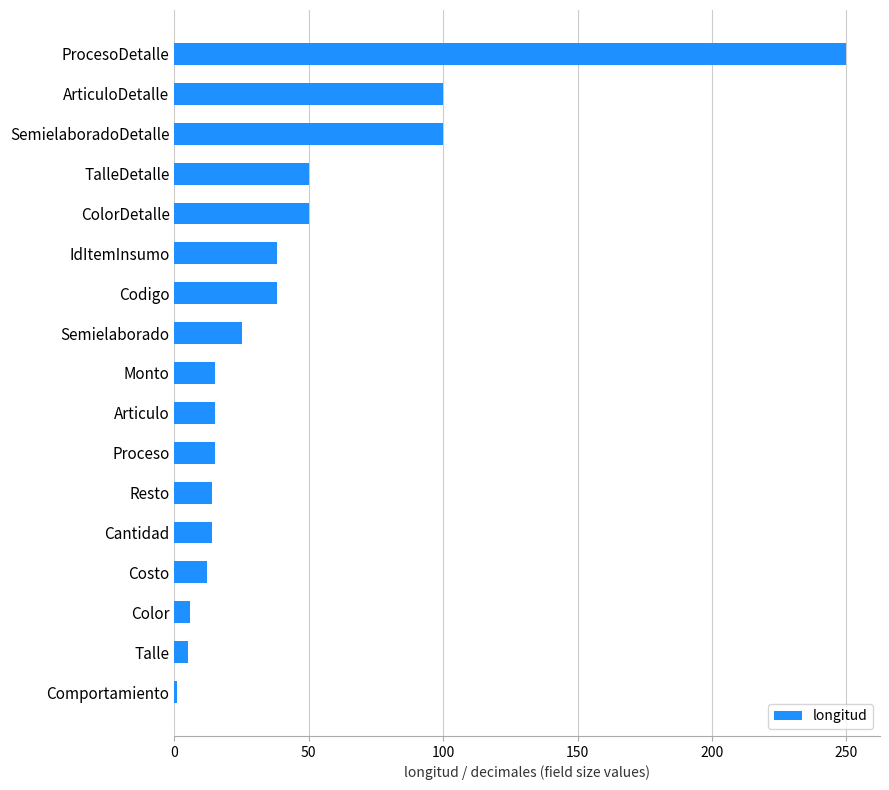

What is the sum of all values?

748